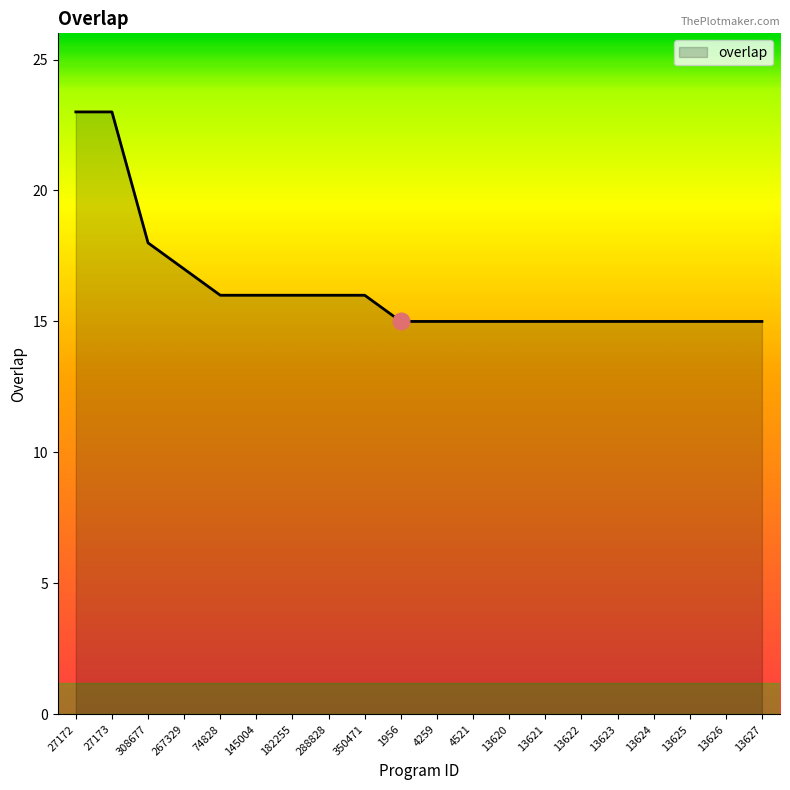

What position from the left is 308677?

3